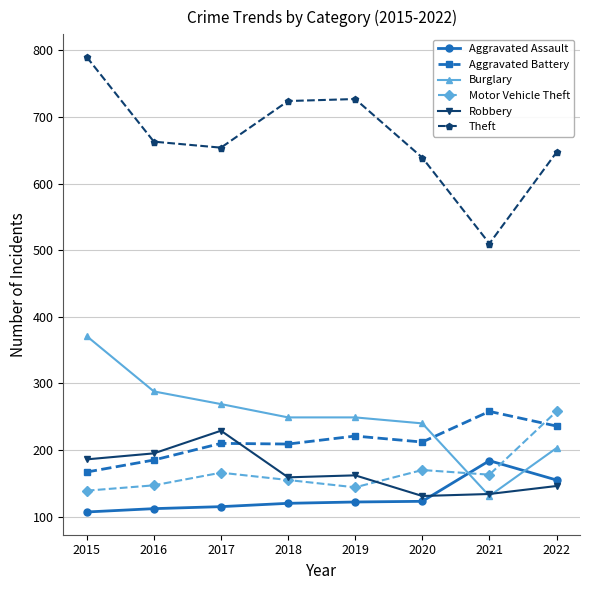

How many interior local peaks does the Theft series have?

1